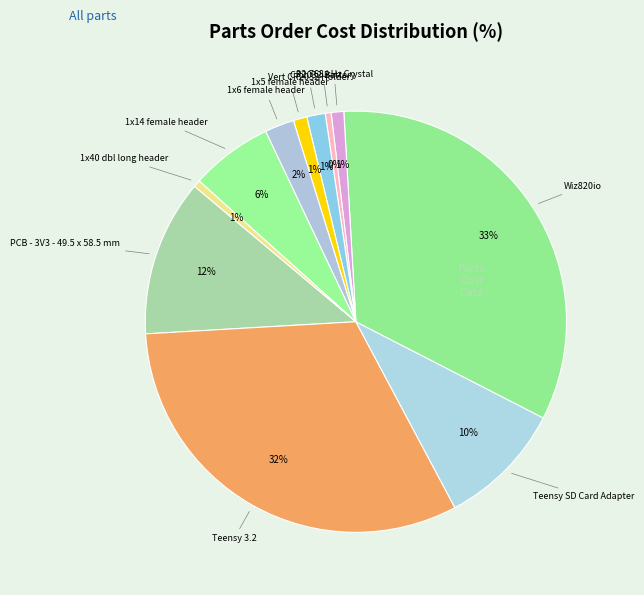

How many segments does this pie chart have?

11